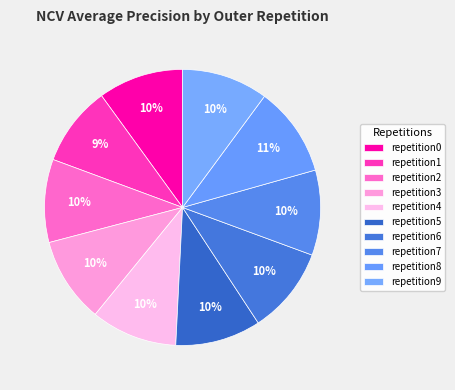

Rank the categories by value from lowest to highest.

outer-repetition1, outer-repetition2, outer-repetition7, outer-repetition0, outer-repetition3, outer-repetition5, outer-repetition9, outer-repetition4, outer-repetition6, outer-repetition8